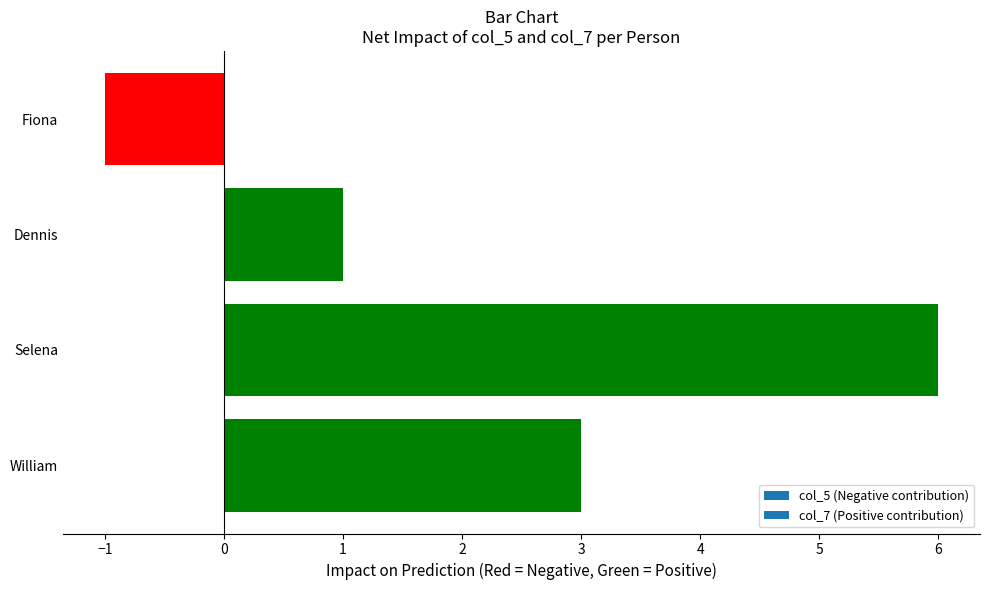

Is it true that the value at William is 3?

True